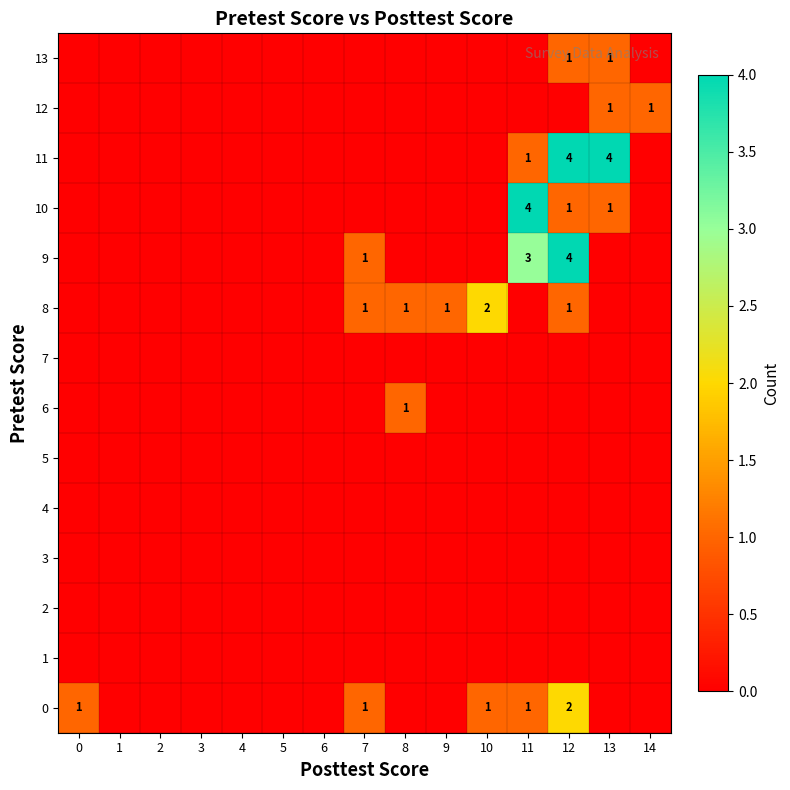

Rank the series by their maximum value, from lowest to highest.

row_1, row_2, row_3, row_4, row_5, row_7, row_6, row_12, row_13, row_0, row_8, row_9, row_10, row_11